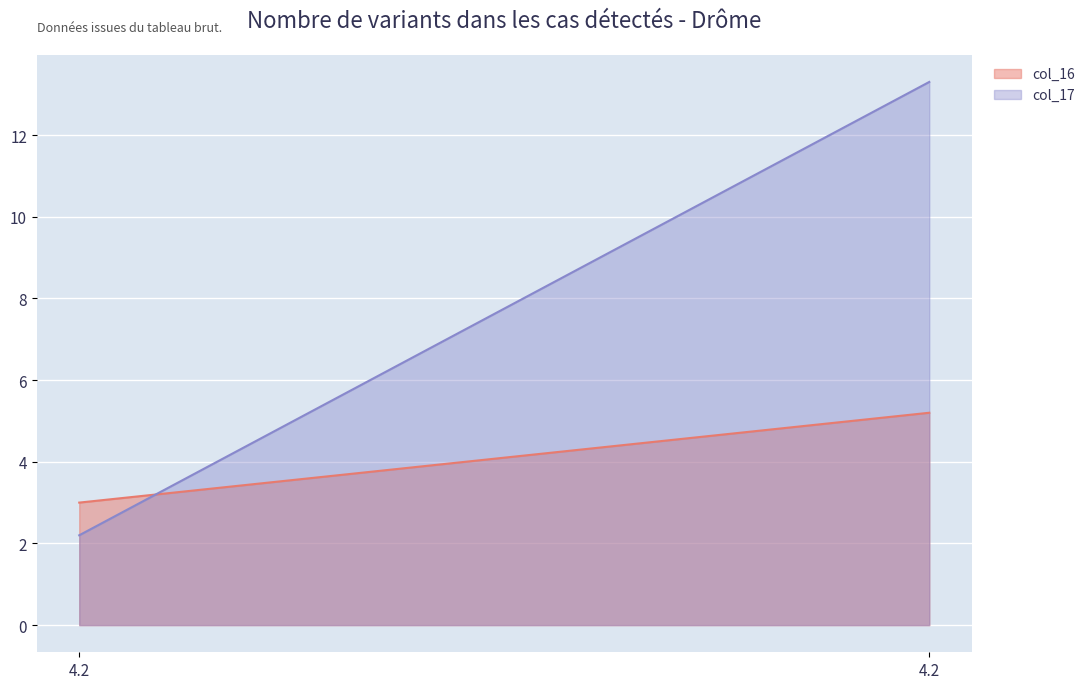

How many lines are shown in the chart?

2